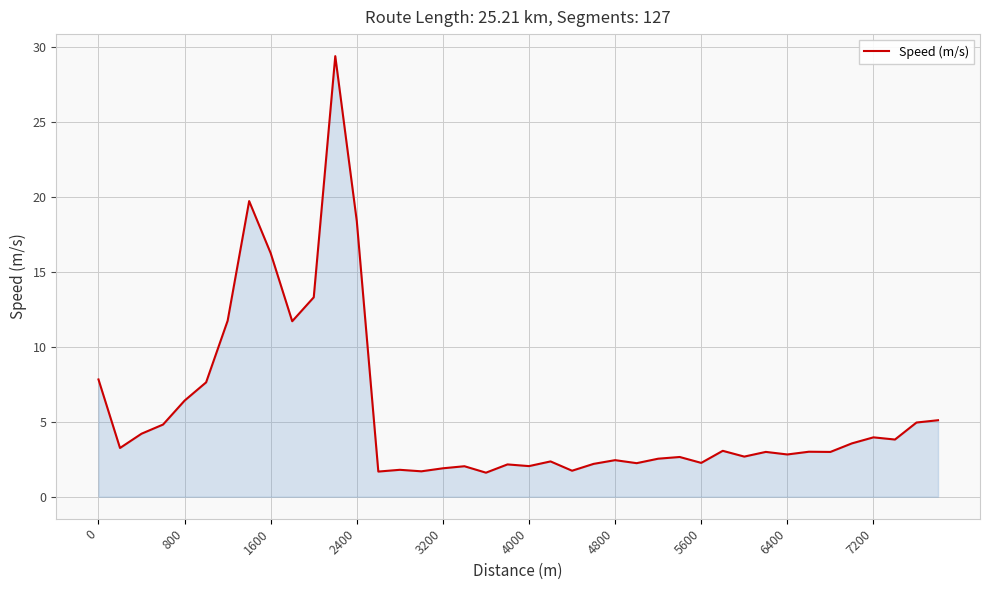

What is the difference between the maximum and minimum values?

27.8